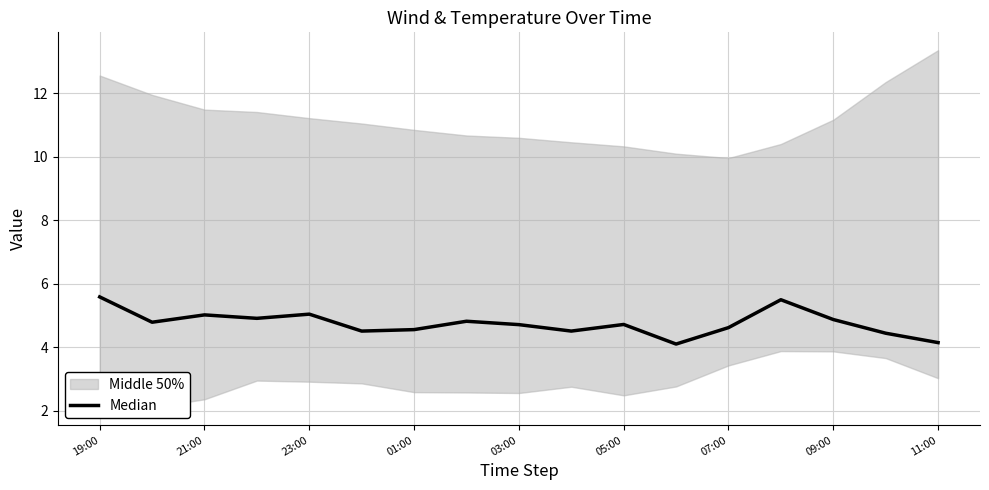

How many lines are shown in the chart?

1